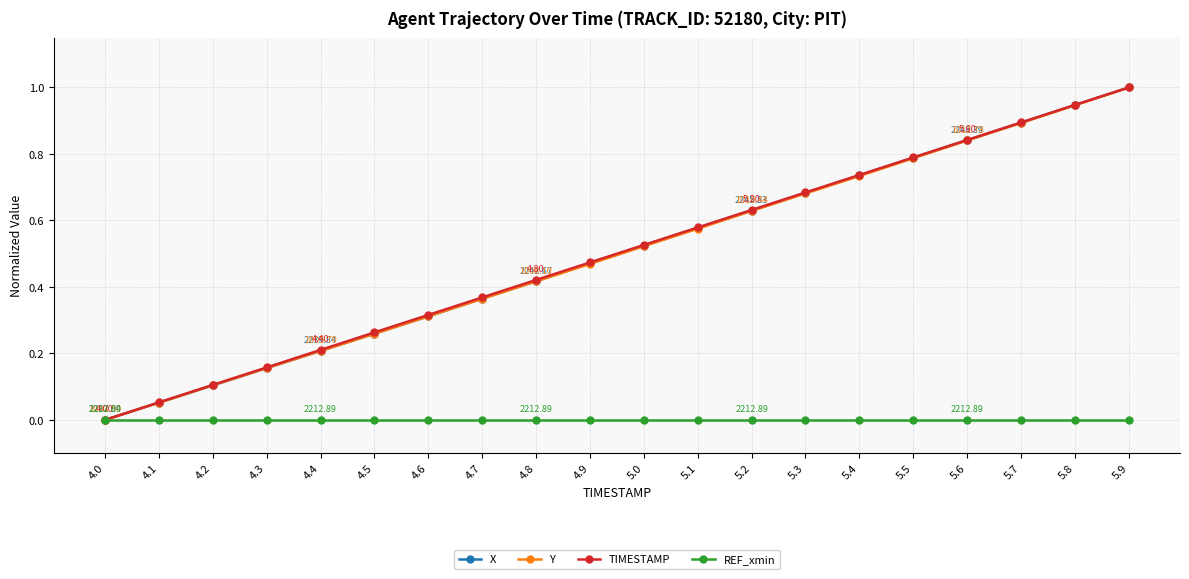

How many lines are shown in the chart?

4